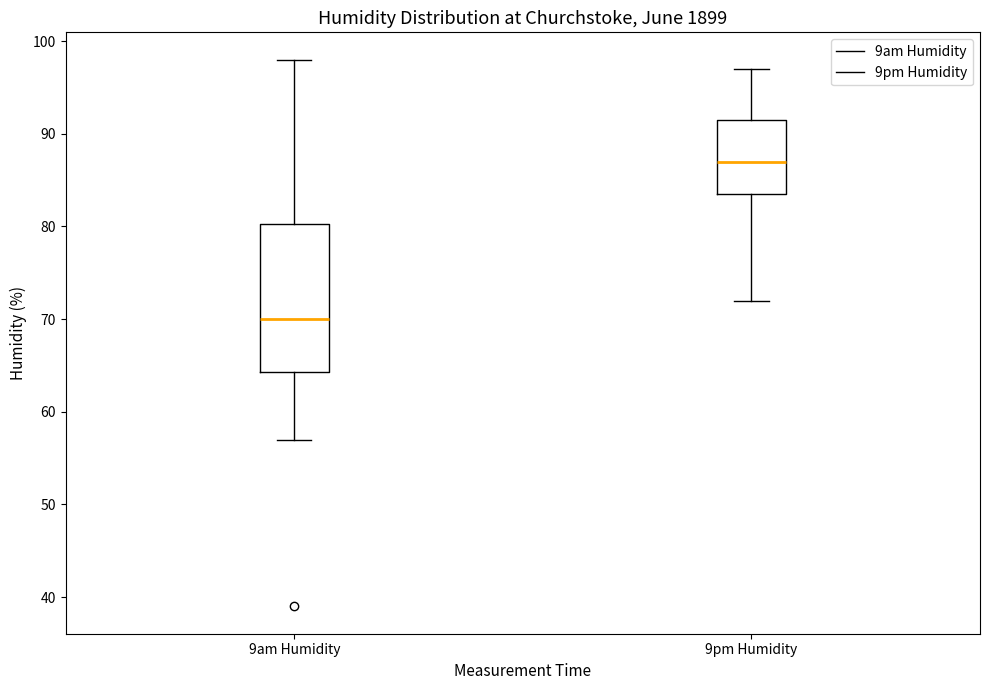

Which box is the tallest, from its lower edge to its upper edge?

9am Humidity